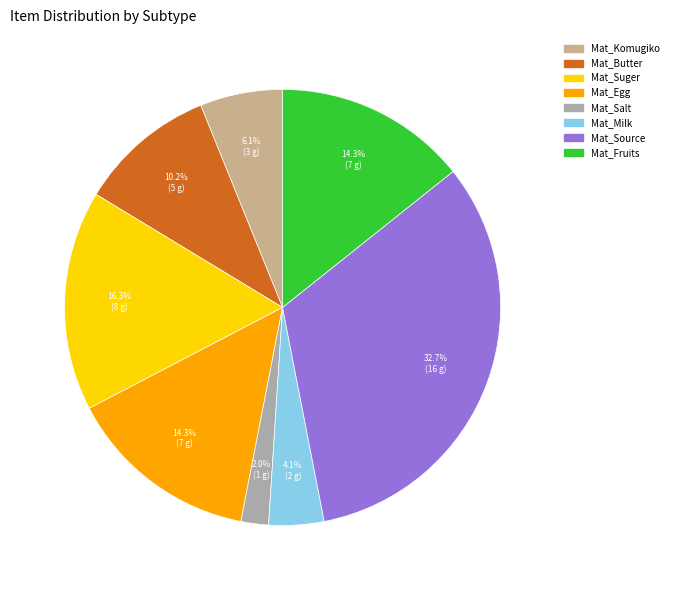

How many slices are in this pie chart?

8